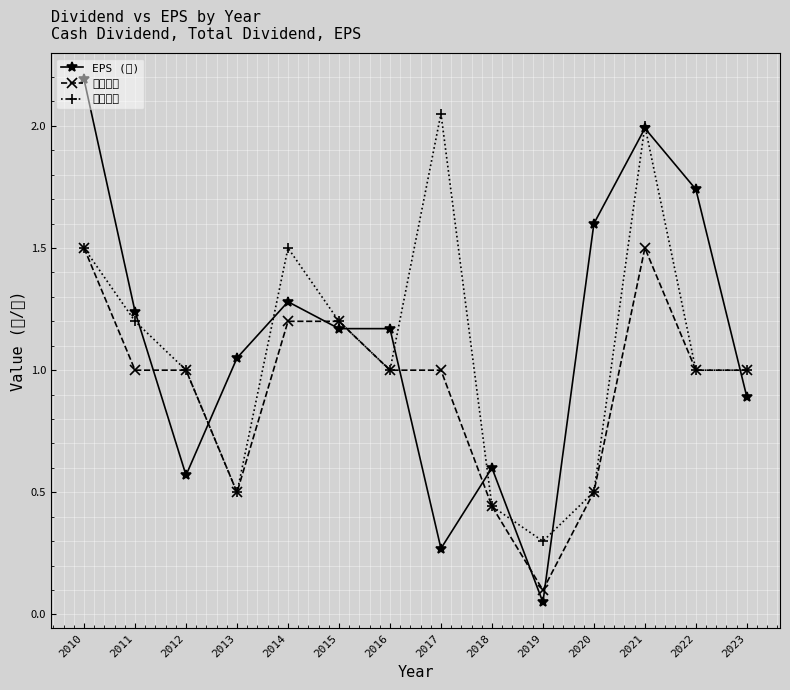

List the labels in order of EPS (元) value, smallest first.

2019, 2017, 2012, 2018, 2023, 2013, 2015, 2016, 2011, 2014, 2020, 2022, 2021, 2010